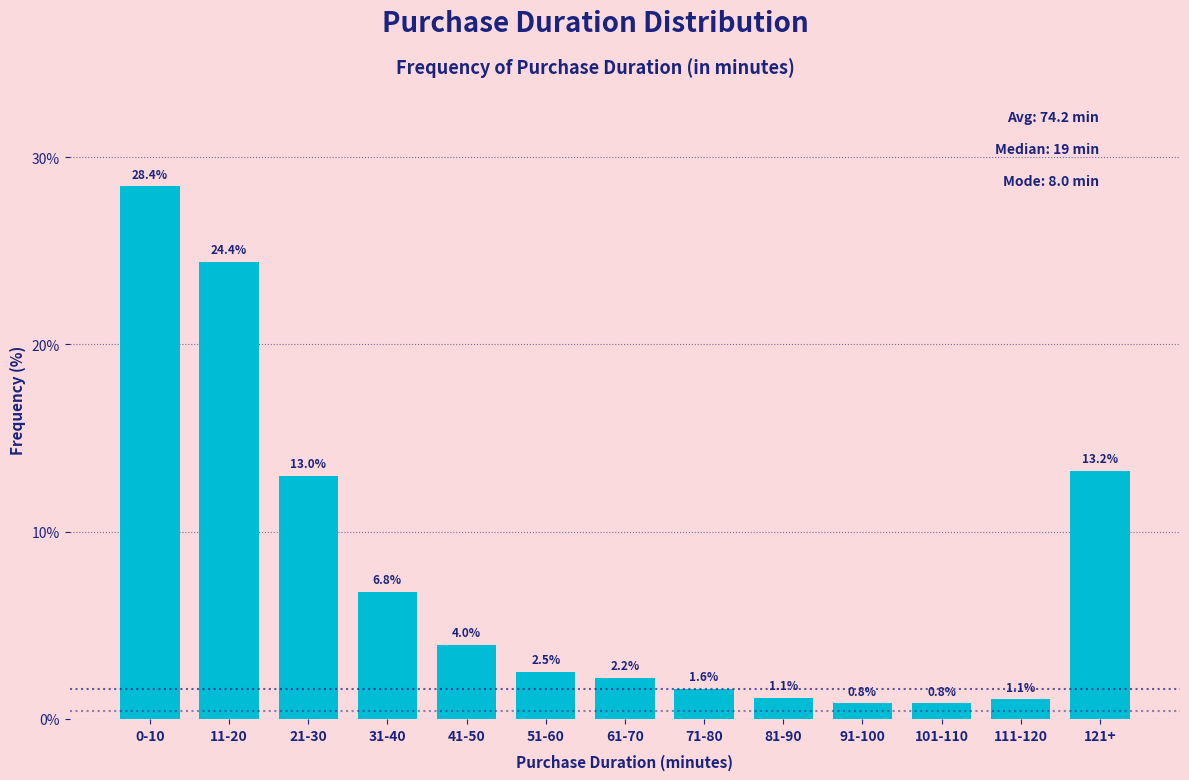

Reading left to right, list all the values displayed in this chart.

28.4	24.4	13.0	6.8	4.0	2.5	2.2	1.6	1.1	0.8	0.8	1.1	13.2